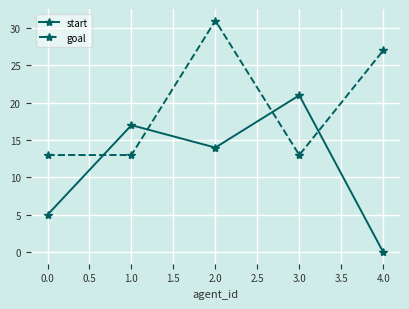

Count the start values in the range 5 to 17.

3